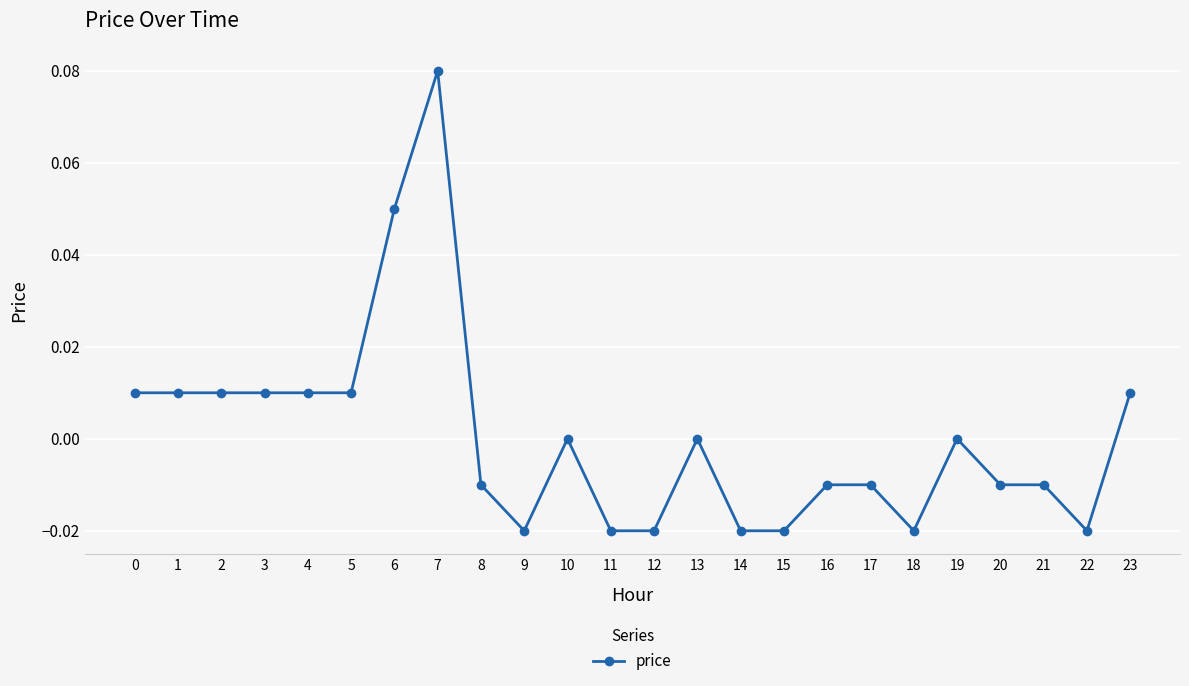

The value at 14 is -0.0. True or false?

True